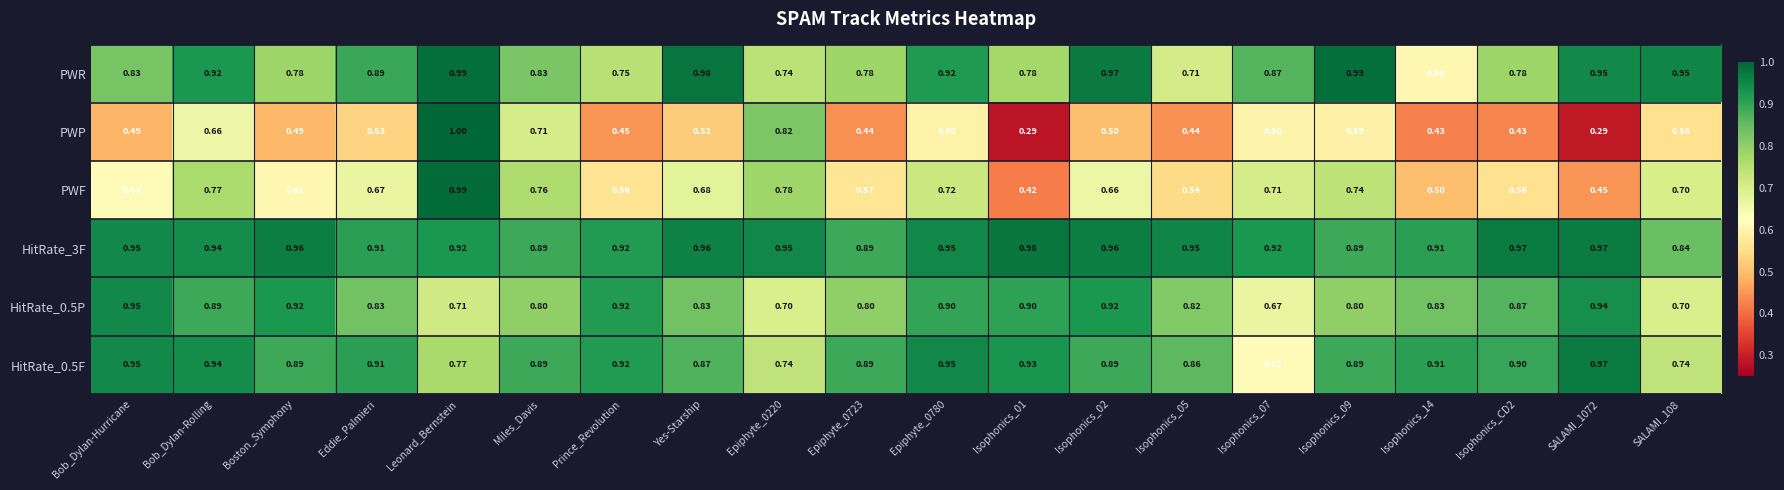

At which category is the sum across all series the highest?

Leonard_Bernstein